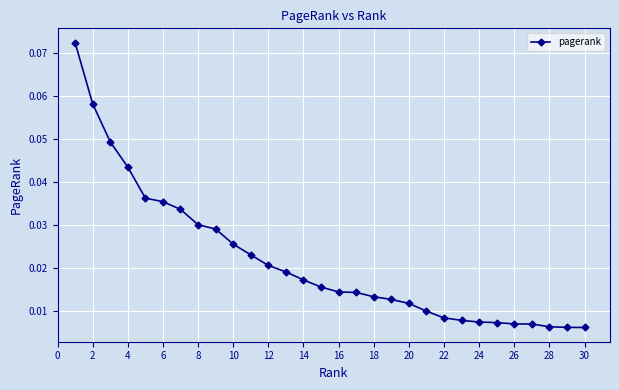

What is the sum of all values?

0.6